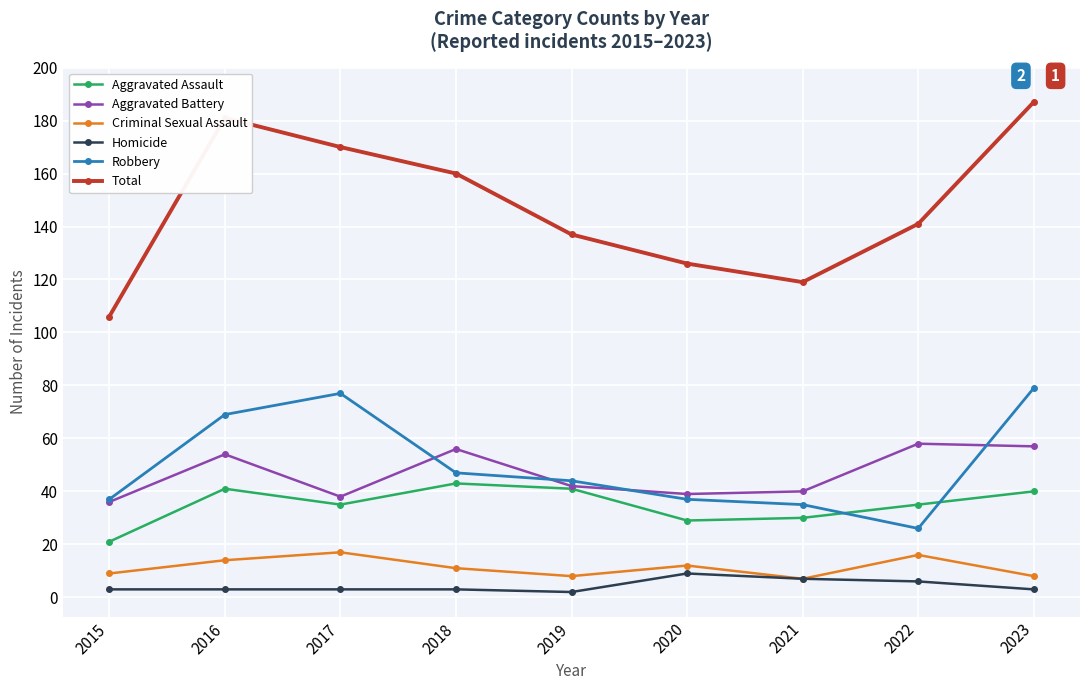

What are all the series names shown in the legend?

Aggravated Assault, Aggravated Battery, Criminal Sexual Assault, Homicide, Robbery, Total